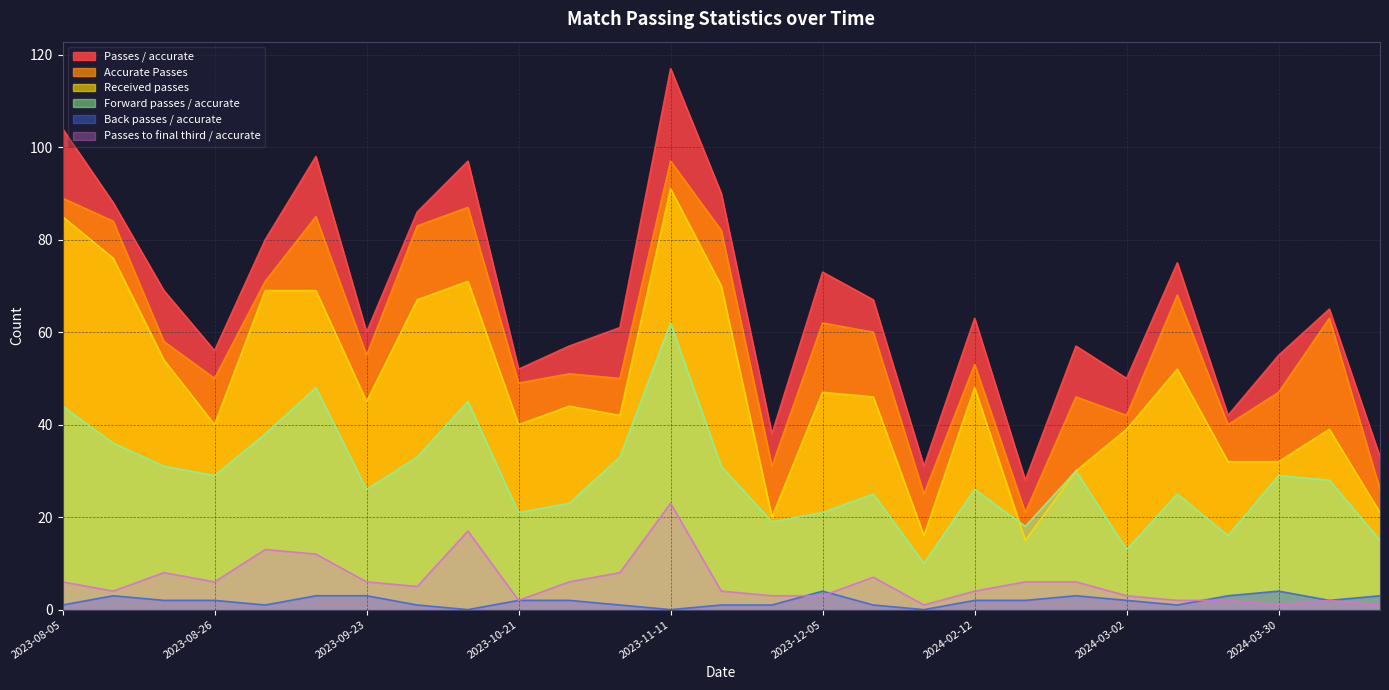

True or false: Received passes and Passes to final third / accurate cross at least once.

False